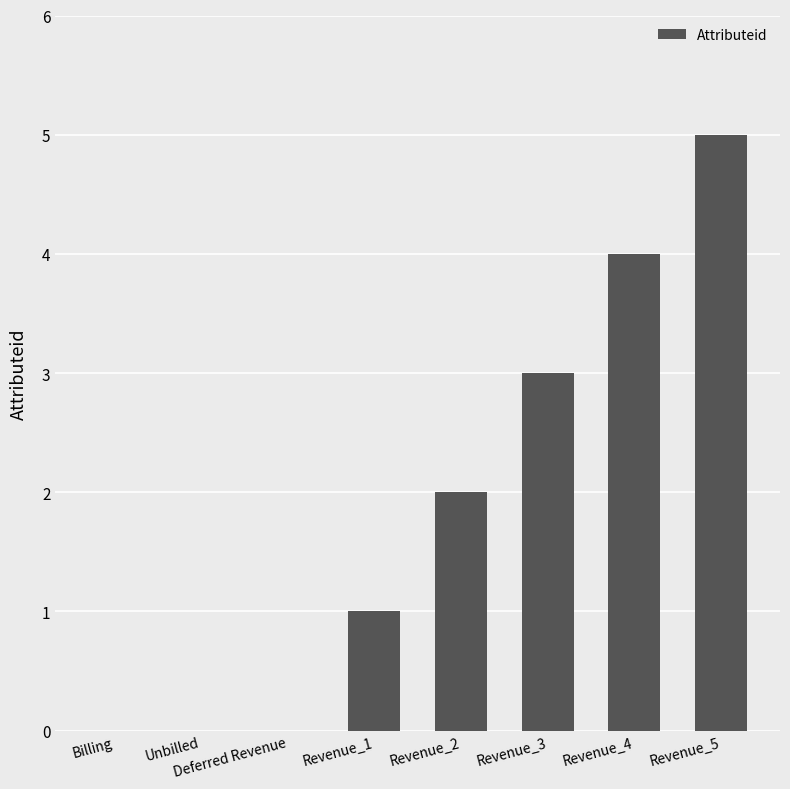

What is the change in value from Deferred Revenue to Revenue_4?

+4